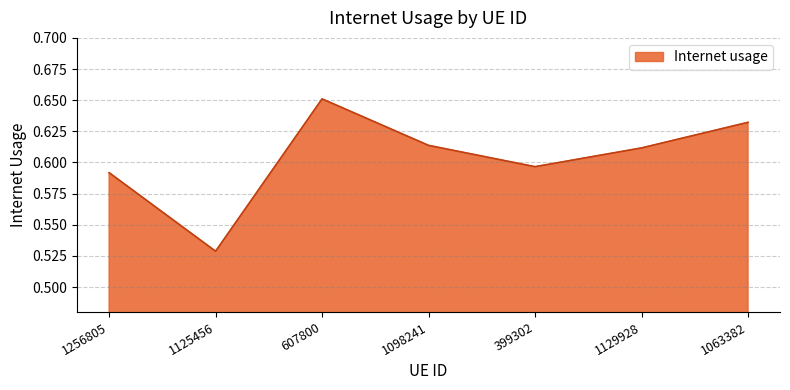

What position from the left is 399302?

5